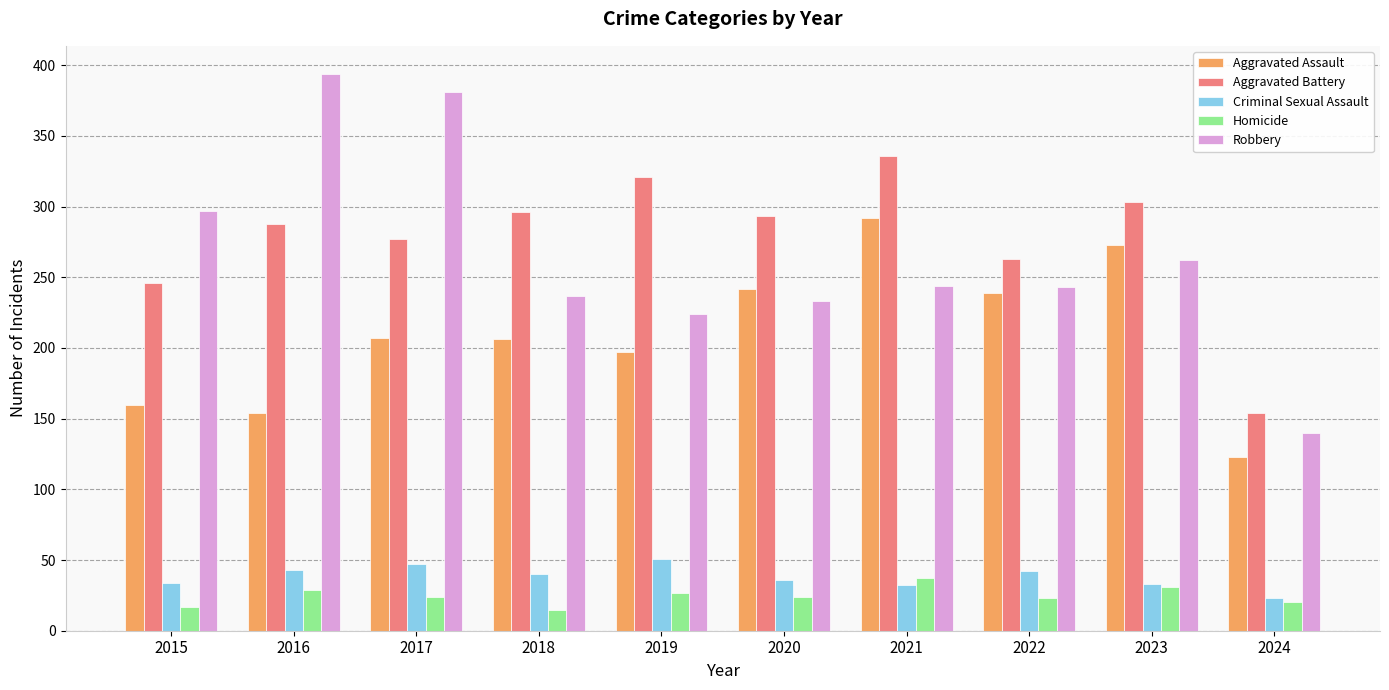

What is the value of the Aggravated Battery bar at the 9th from the left?

303